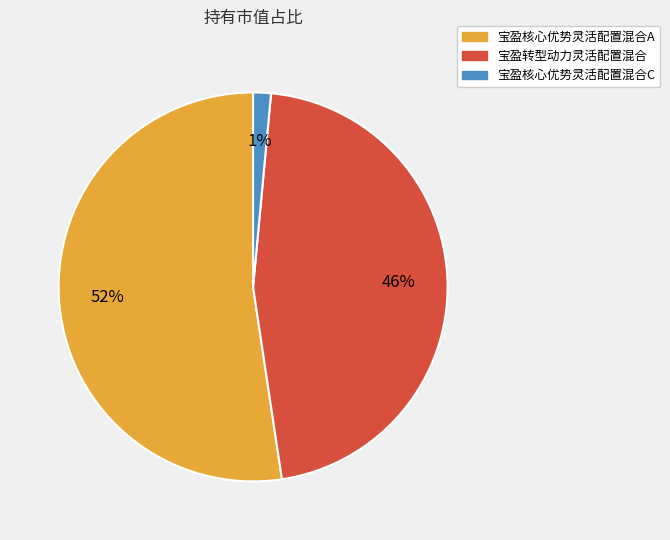

To the nearest percent, what portion does 宝盈核心优势灵活配置混合C represent?

1%